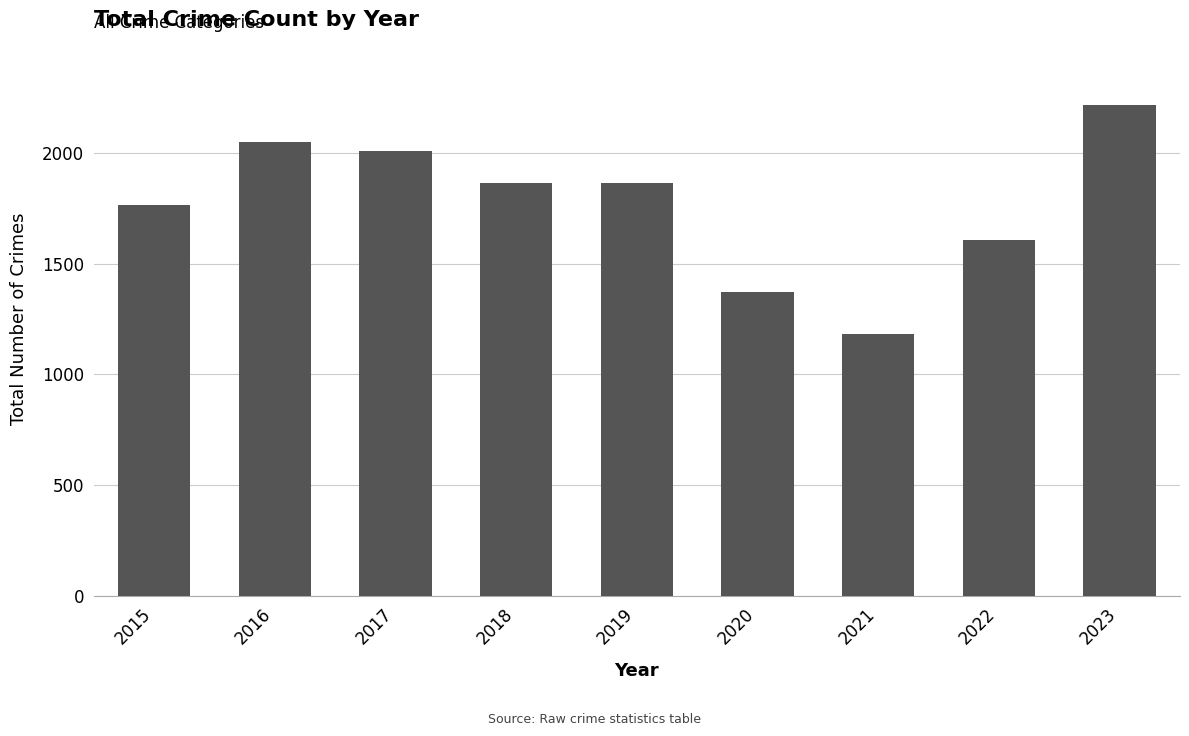

What is the difference between the values at 2019 and 2018?

1